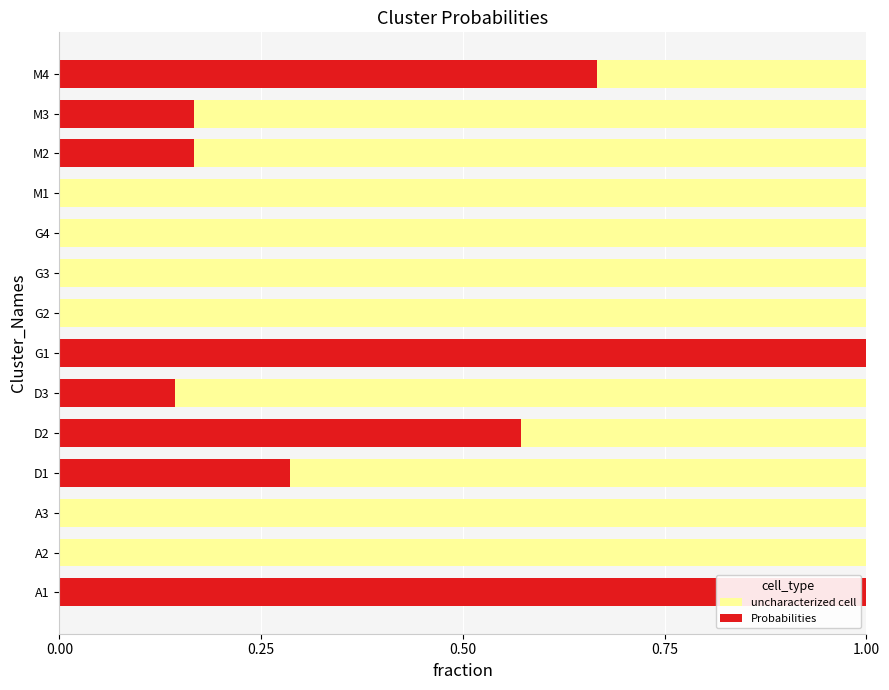

What is the total value across all series at M3?

1.0